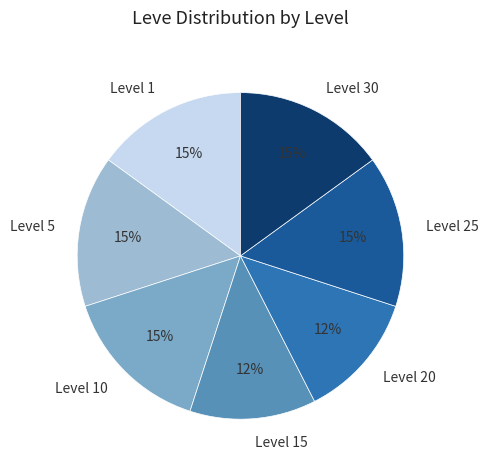

To the nearest percent, what is the difference between the largest and smallest slice percentages?

3%